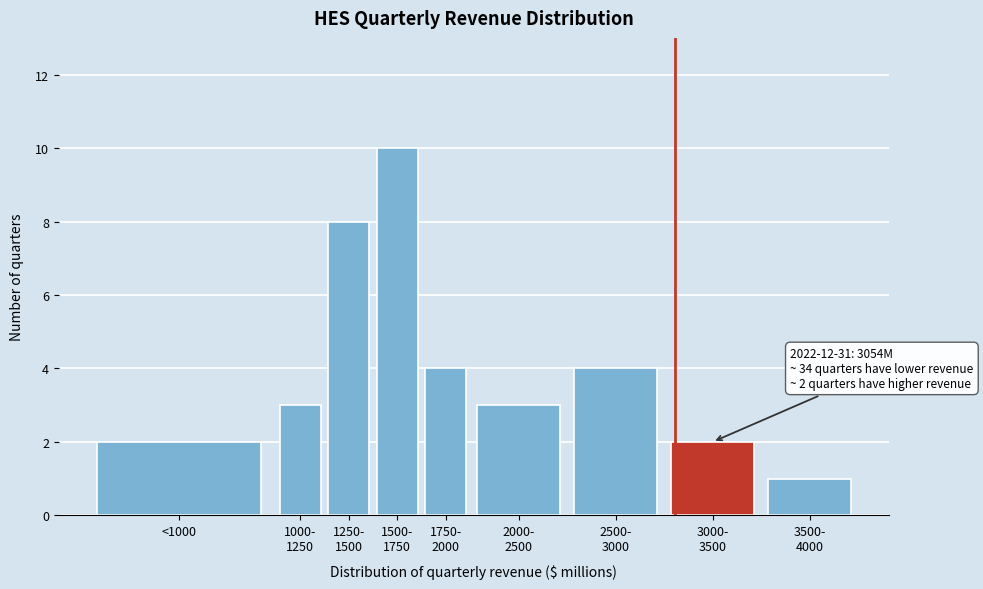

Reading left to right, transcribe all the data shown in this chart.

2	3	8	10	4	3	4	2	1